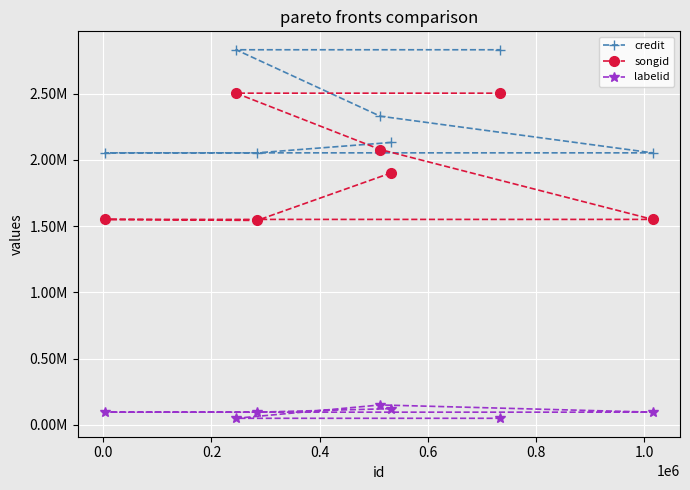

What are all the series names shown in the legend?

credit, songid, labelid